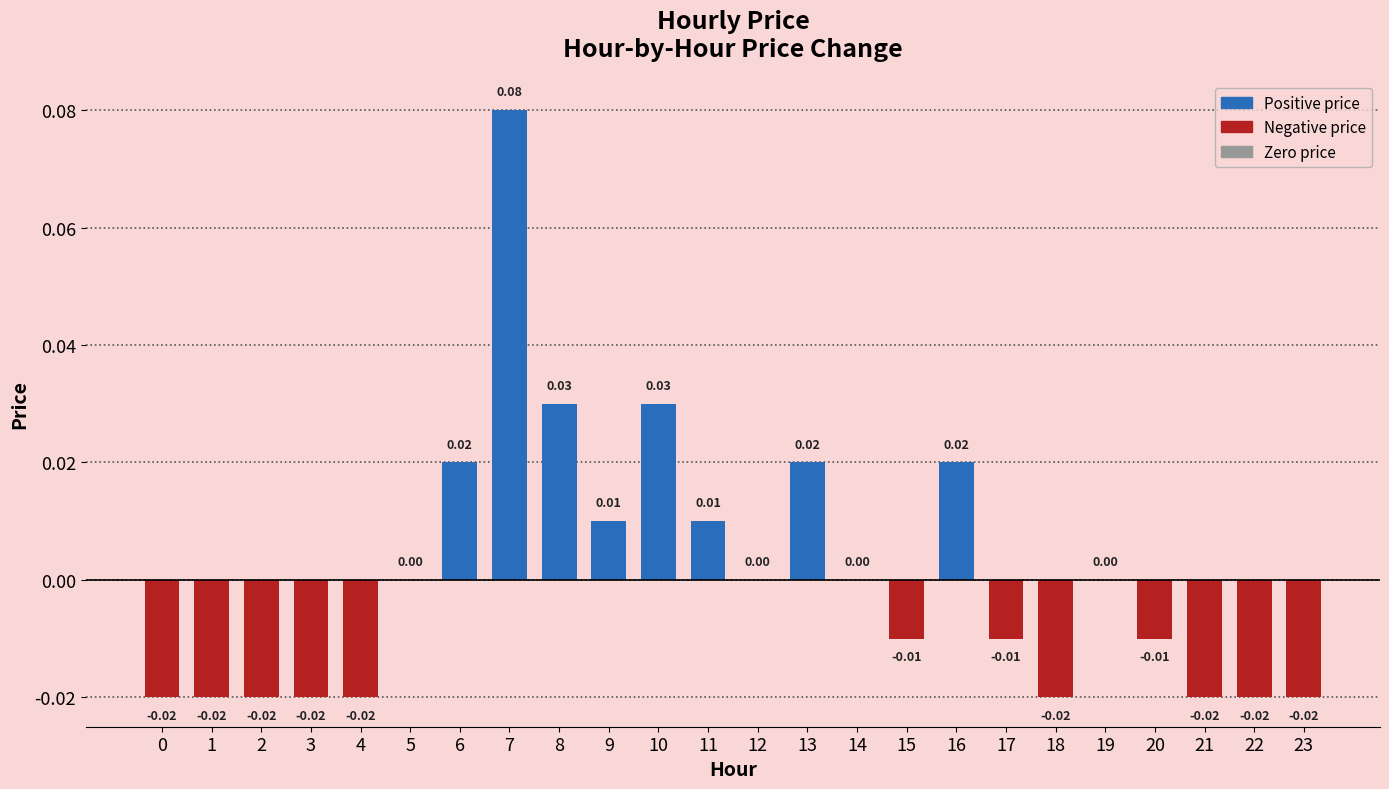

Between 10 and 0, which is larger?

10